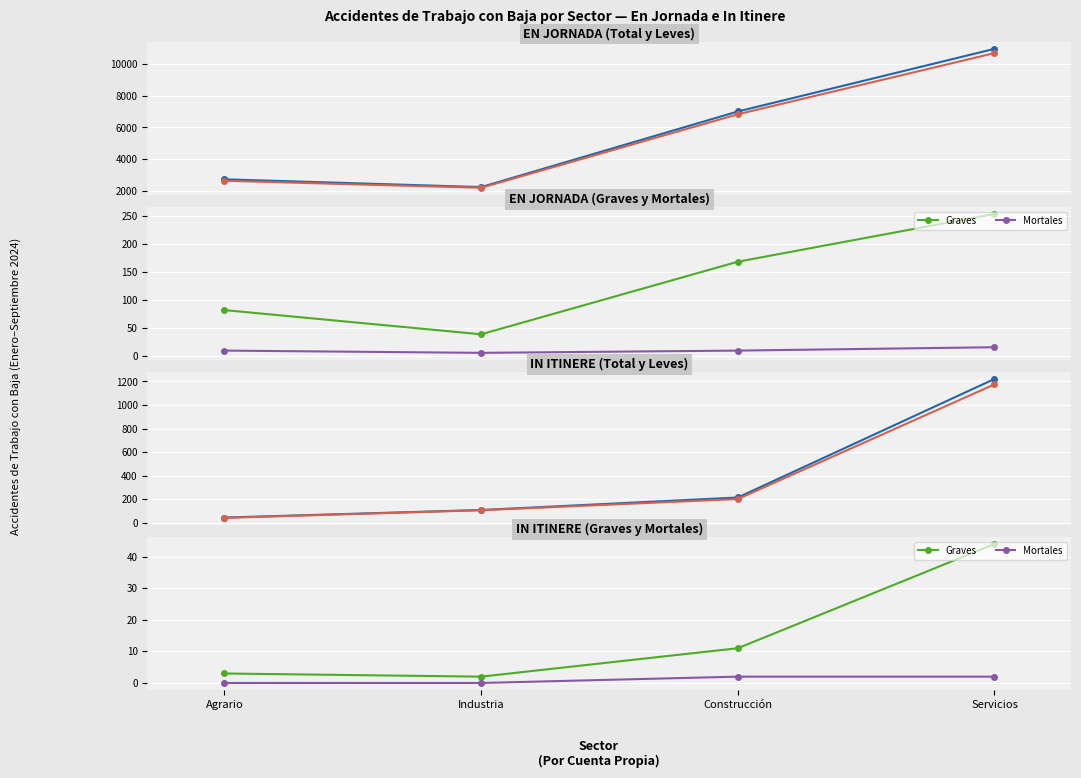

How many categories are shown in the chart?

4